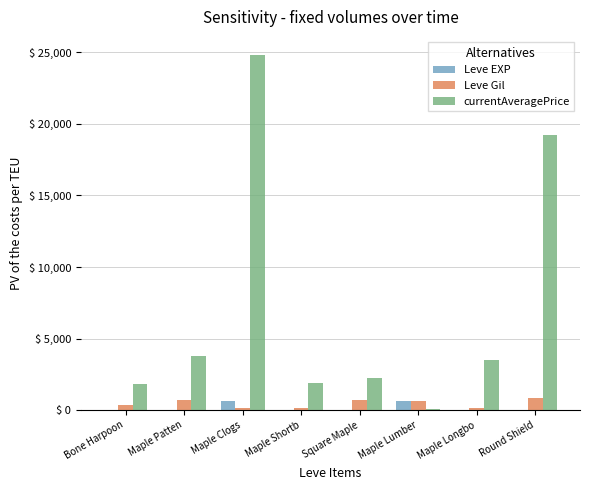

How many distinct data groups are displayed?

3